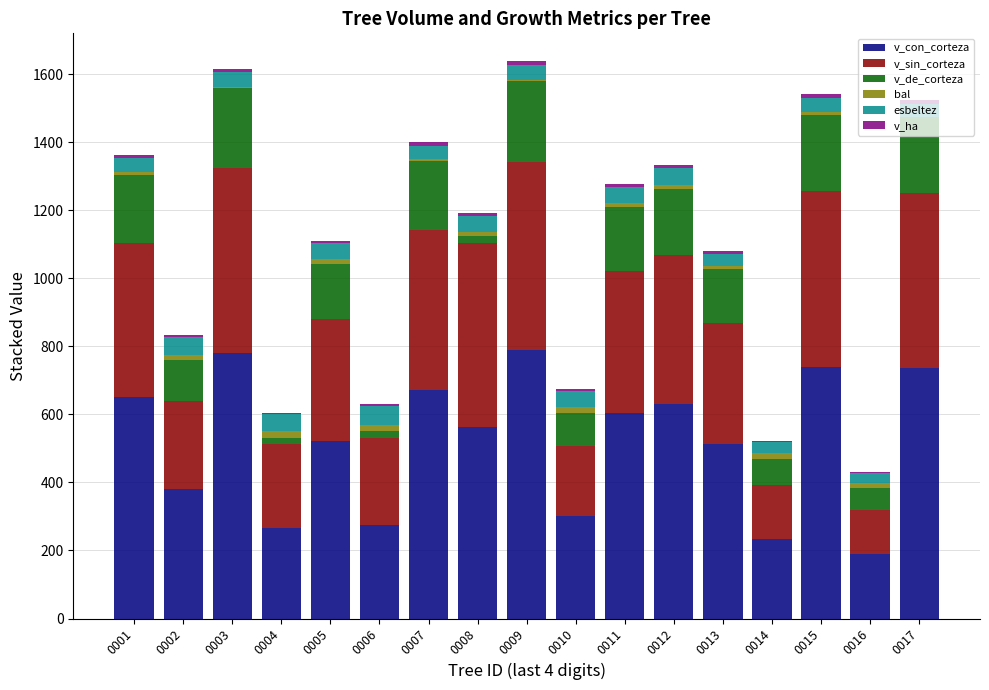

What is the maximum value for v_con_corteza?

789.6